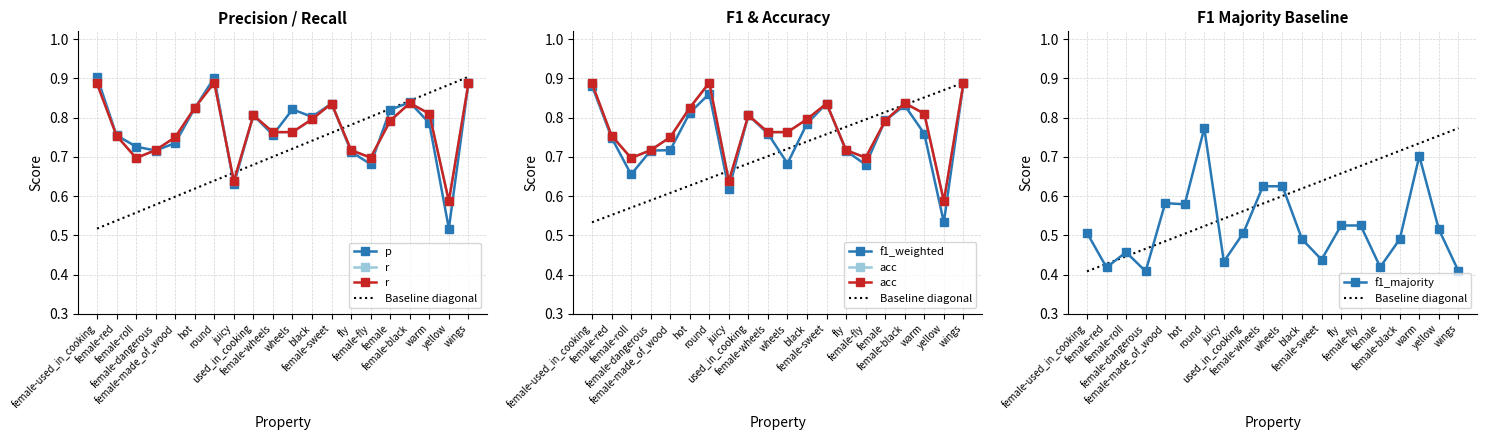

Which has a higher value, warm or female?

female